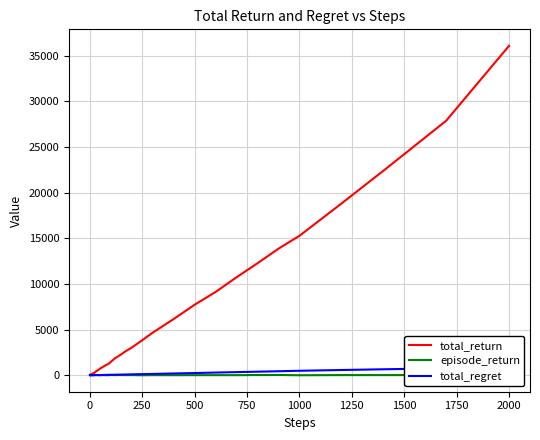

How many data points in episode_return are less than 12?

14